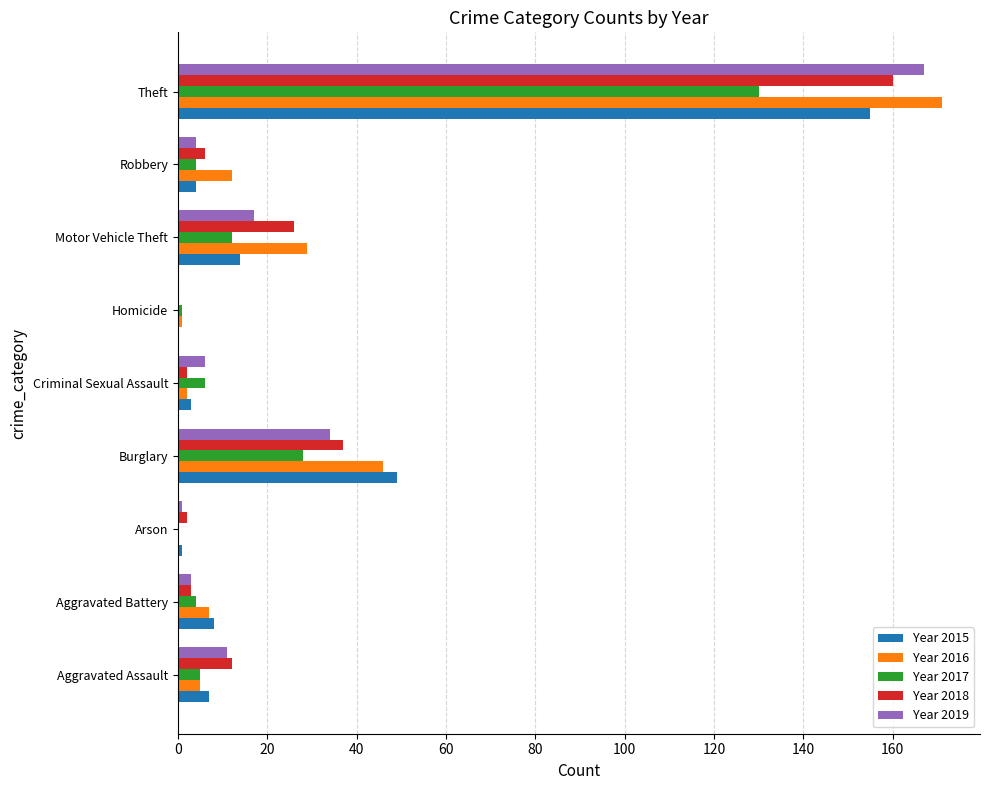

At which category is the sum across all series the highest?

Theft